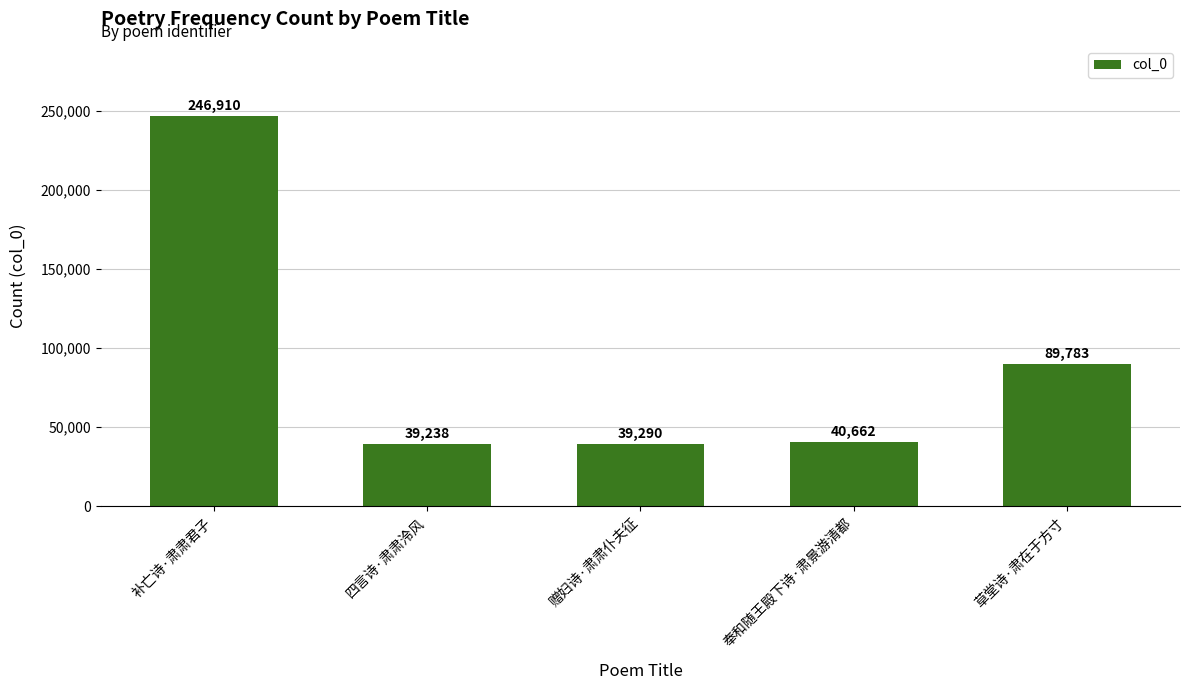

Rank the categories by value from lowest to highest.

四言诗·肃肃泠风, 赠妇诗·肃肃仆夫征, 奉和随王殿下诗·肃景游清都, 草堂诗·肃在于方寸, 补亡诗·肃肃君子